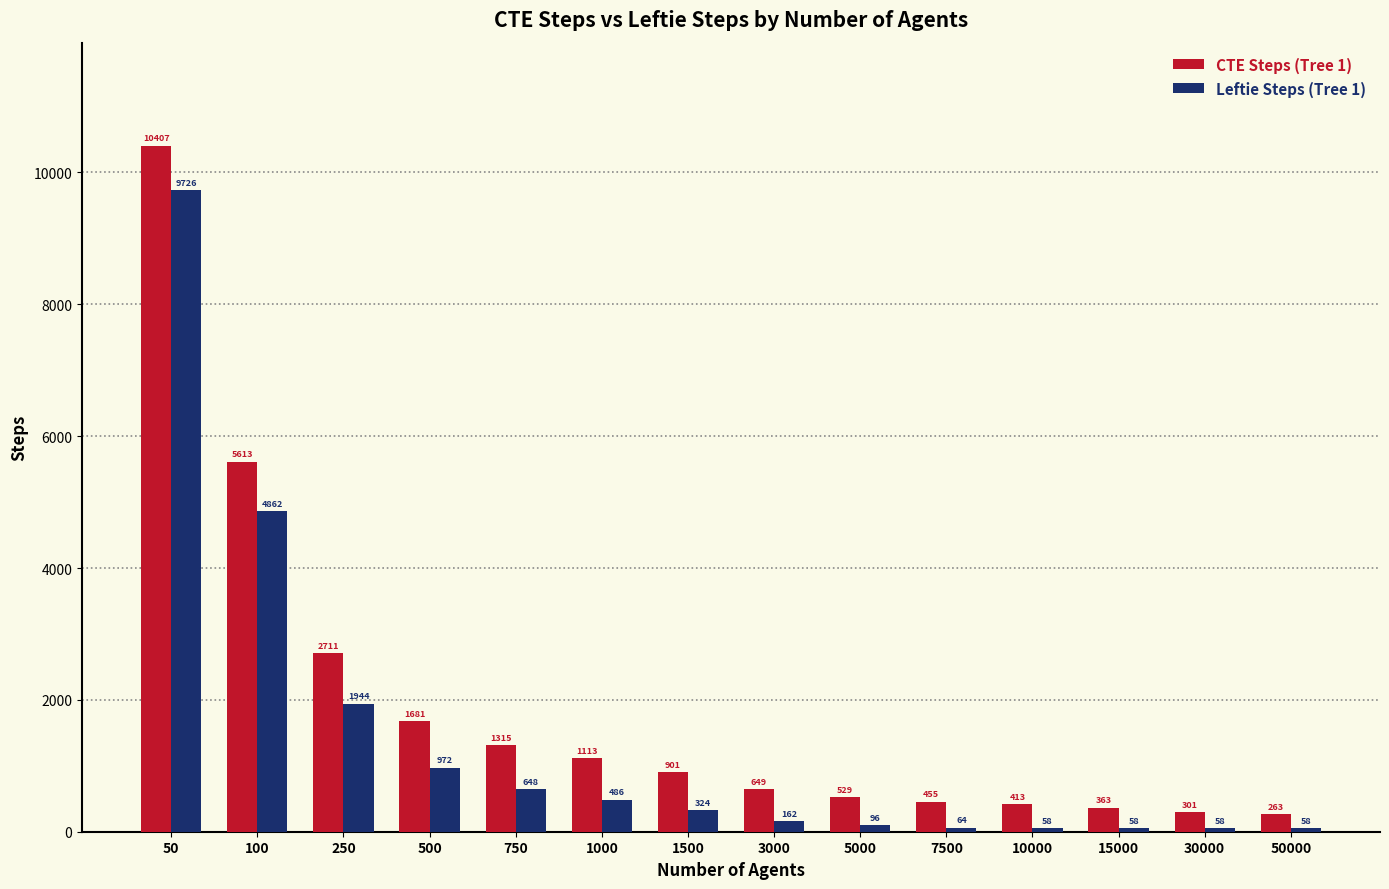

List the series in order of their peak value, highest first.

CTE Steps (Tree 1), Leftie Steps (Tree 1)